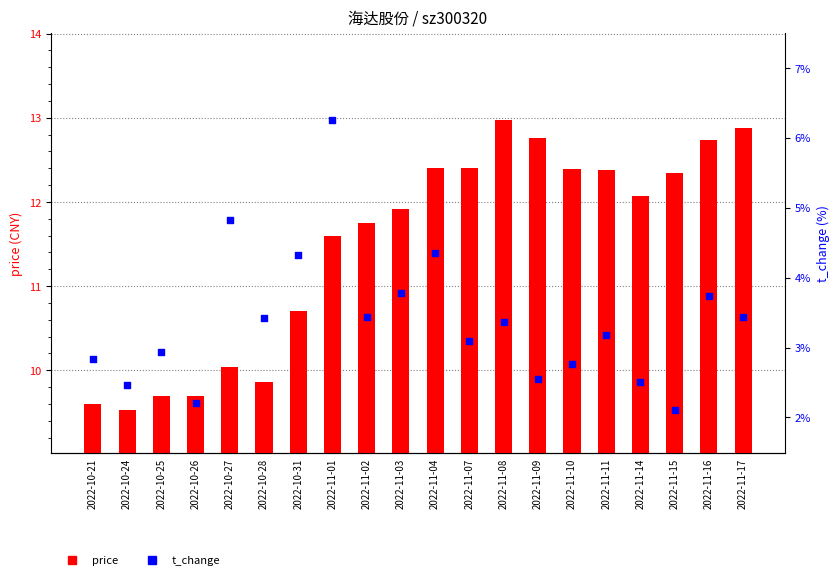

Which series contains the lowest Y value?

t_change